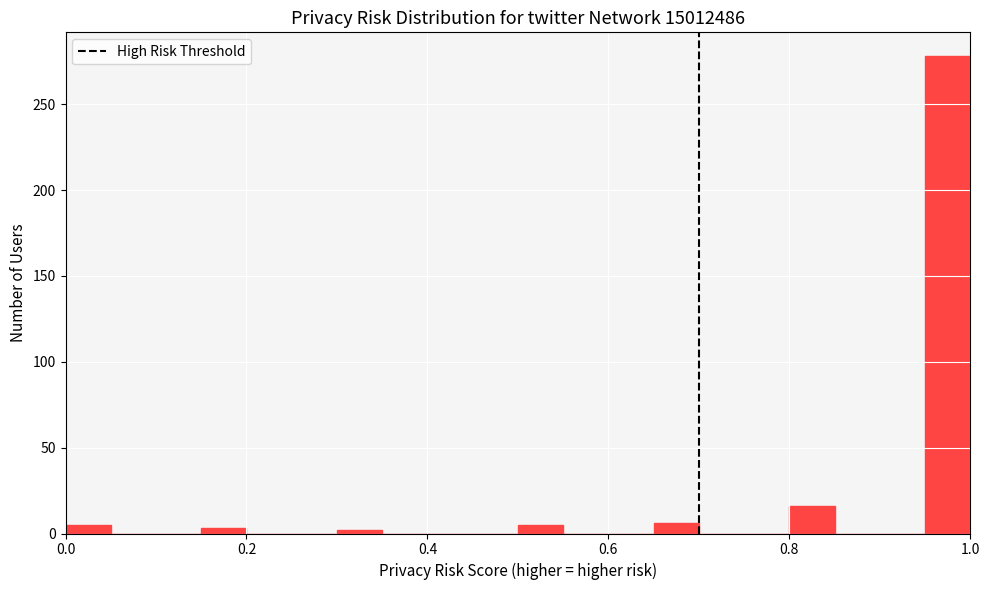

Around what value on the x-axis is the tallest bar? Give the approximate position of its centre, as read against the axis.

0.98